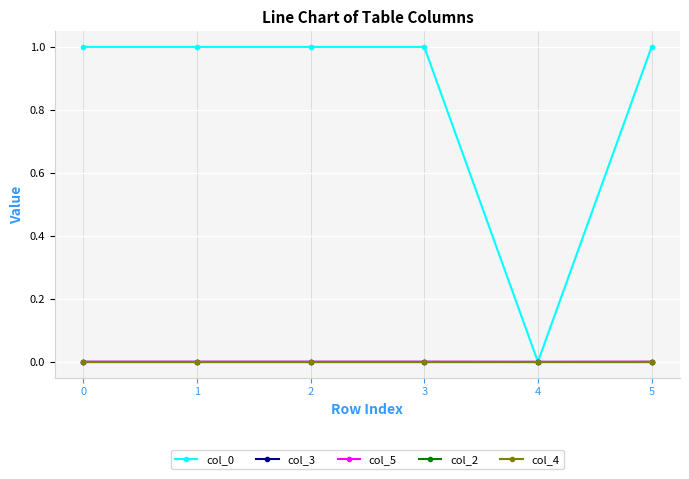

The value of col_3 at 1 is 0.0. True or false?

False